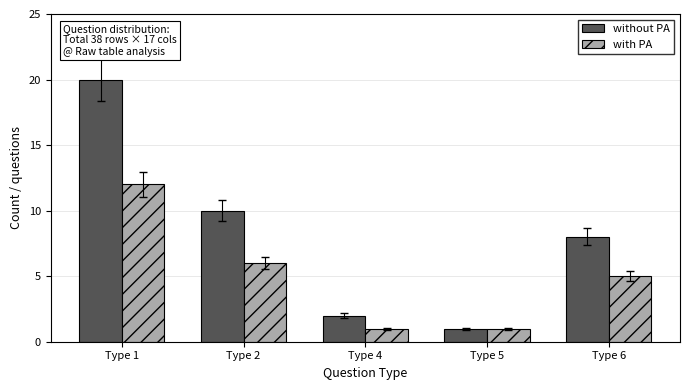

How many bars are there in each group?

2